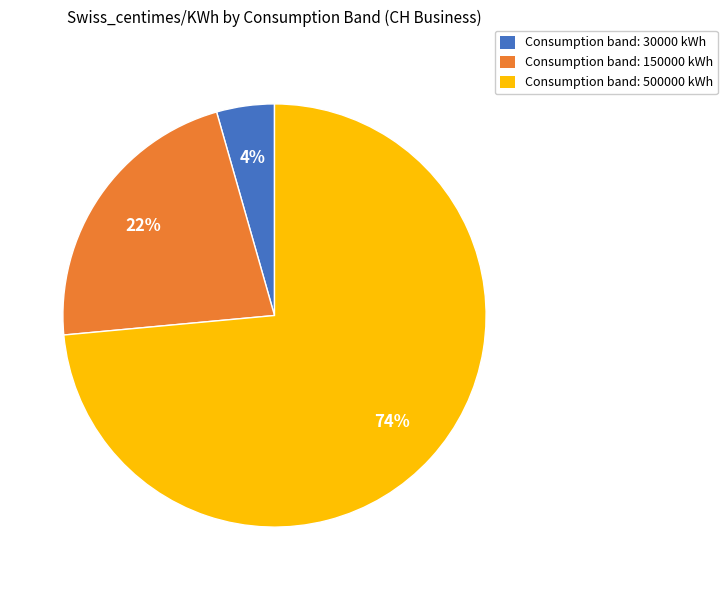

To the nearest percent, what is the average slice percentage?

33%